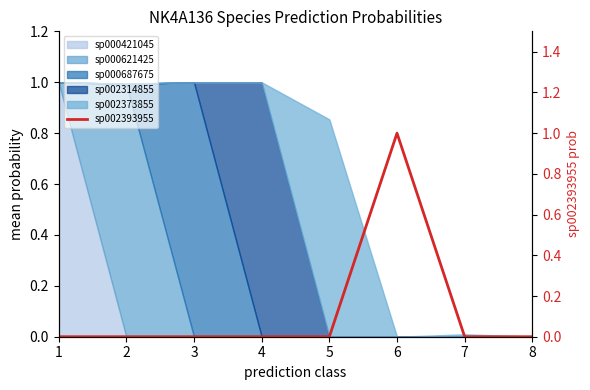

The chart shows a value of 0.0 at 7. True or false?

True